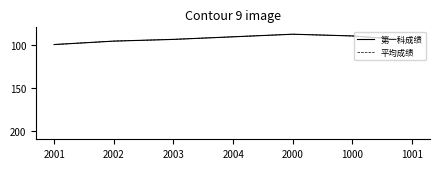

Rank the series at 2000 from lowest to highest value.

第一科成绩, 平均成绩